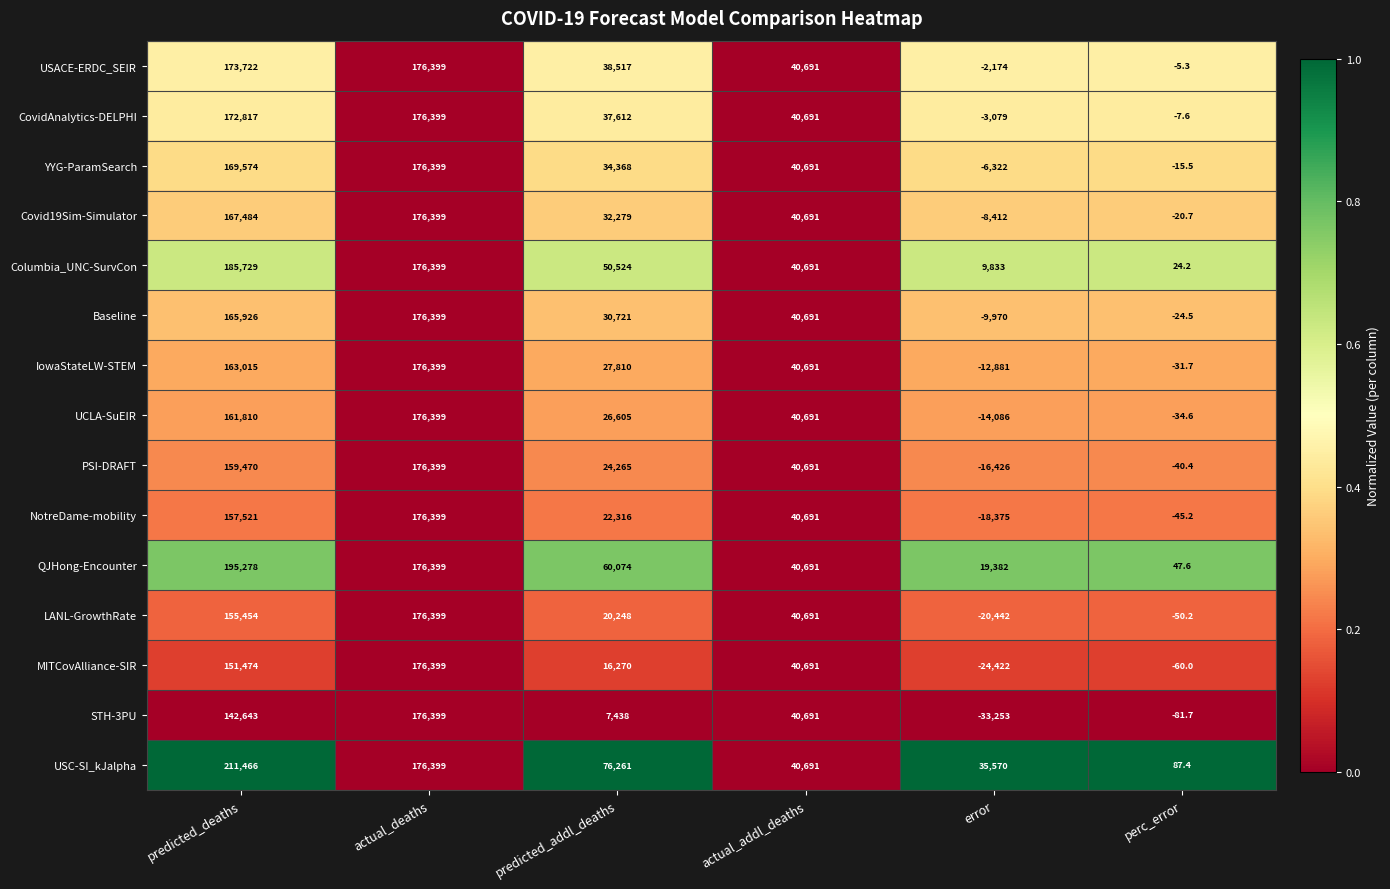

Where is USC-SI_kJalpha nearest to the value 105776?

predicted_addl_deaths